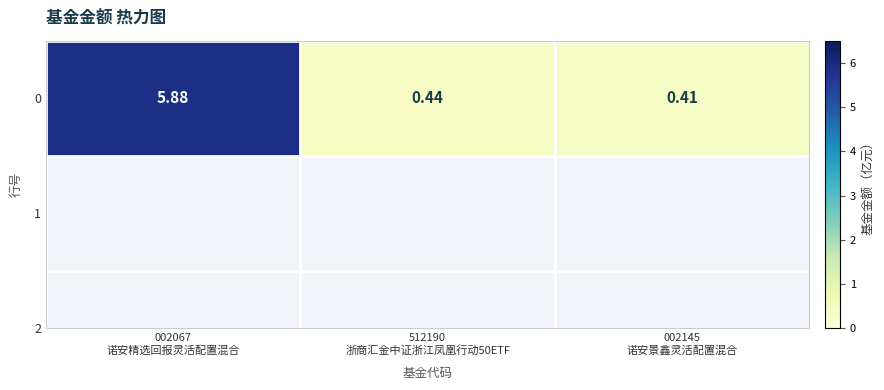

Where is the data nearest to the value 3?

512190
浙商汇金中证浙江凤凰行动50ETF